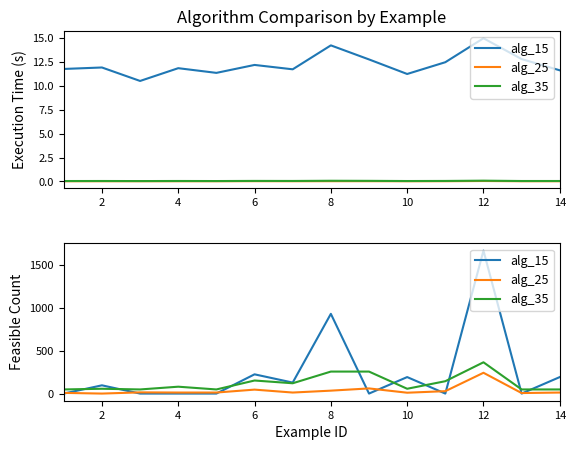

How many times do alg_15 and alg_35 cross each other?

9